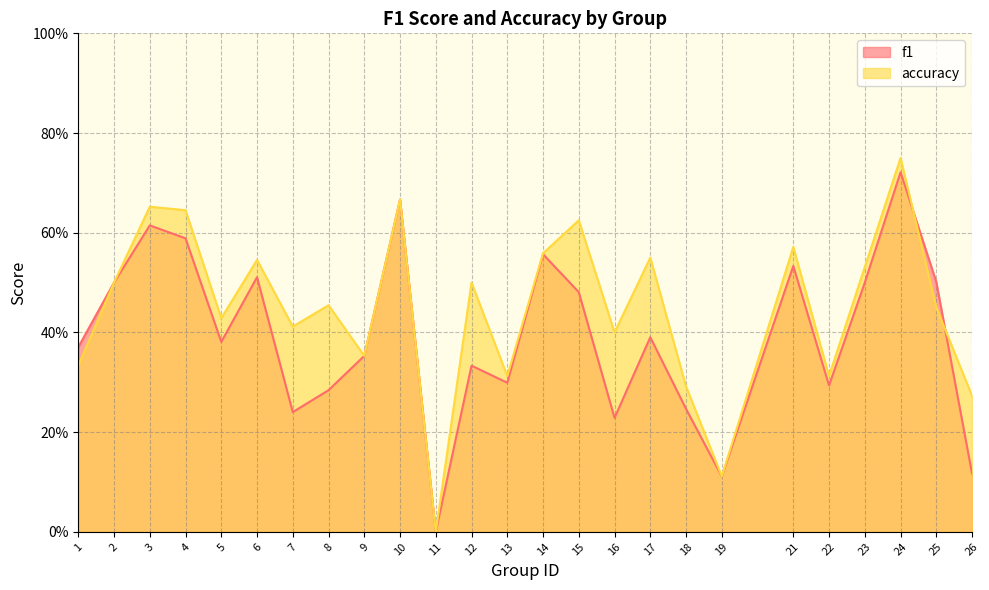

What is the total value across all series at 2?

1.0